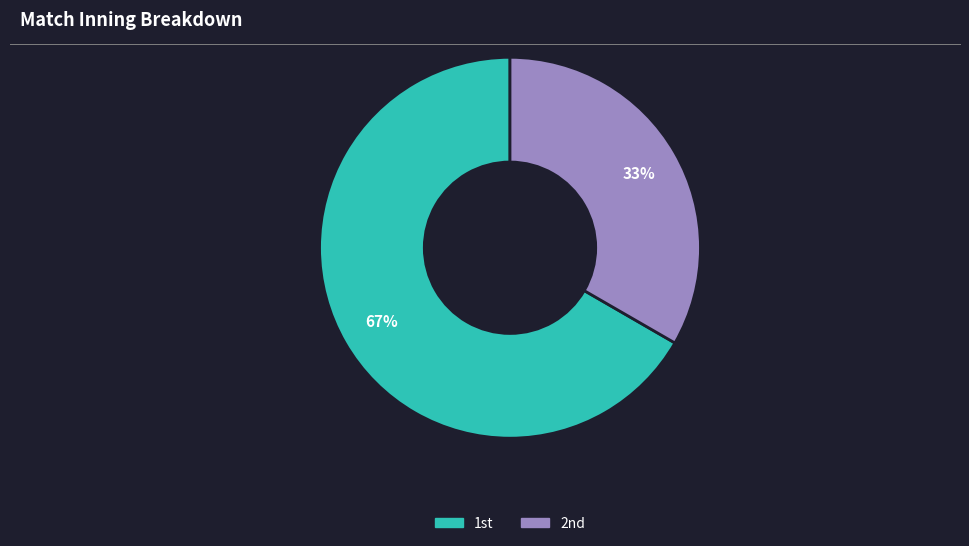

Is there a majority slice in this chart?

Yes